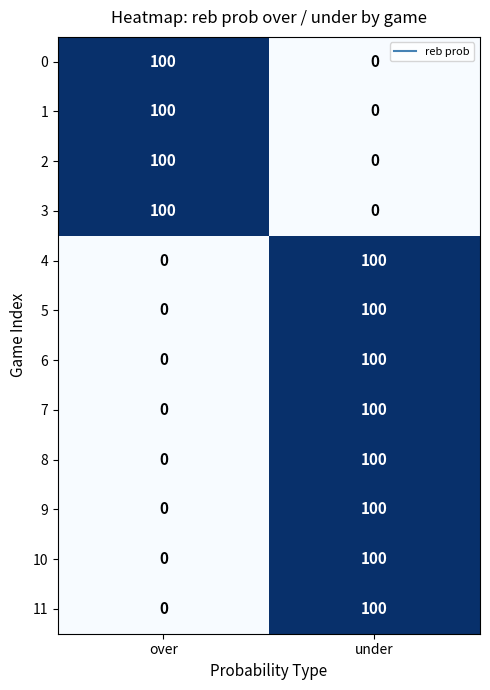

At which label is 11 closest to 50?

over